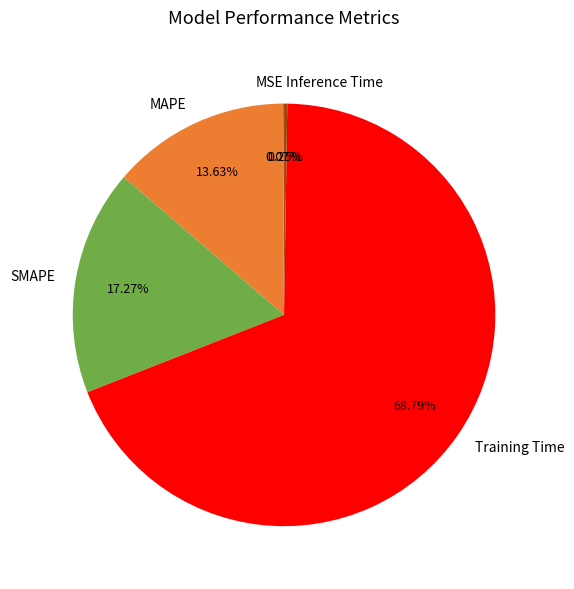

Is Training Time the majority of the pie?

Yes